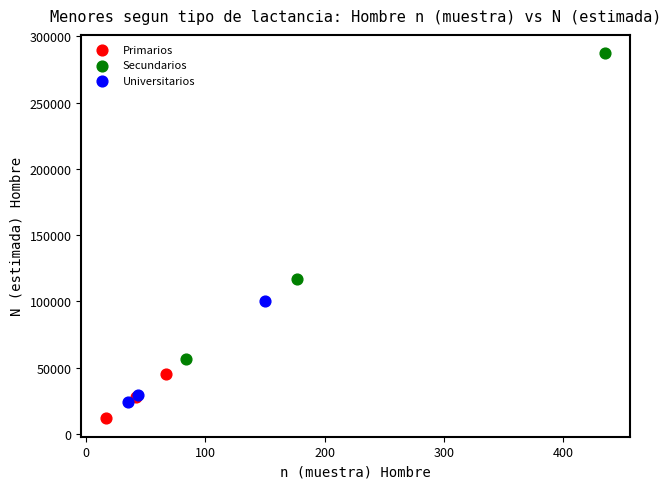

Which series contains the highest Y value?

Secundarios